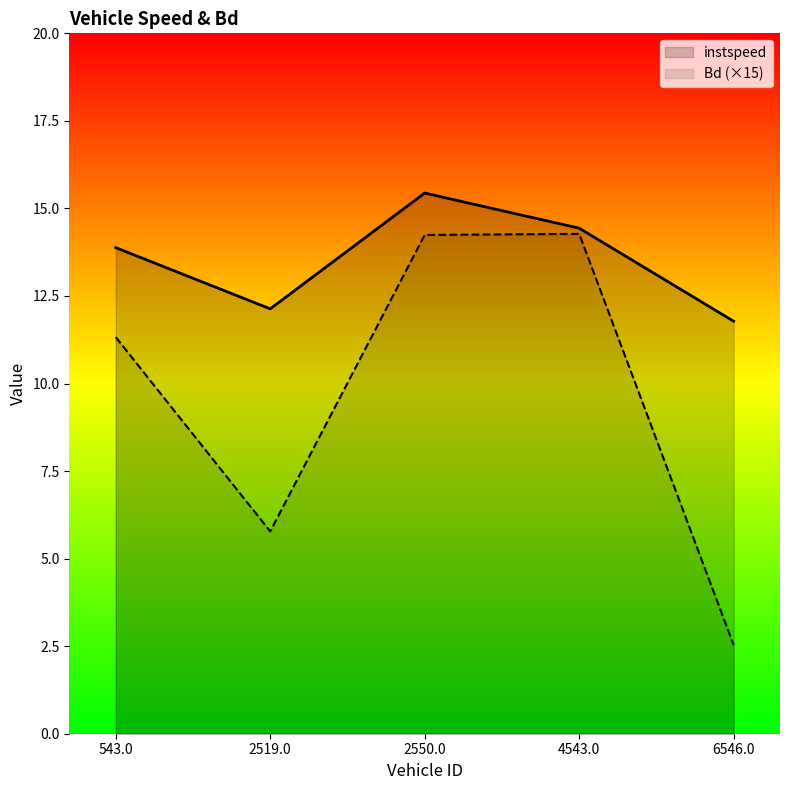

What is the label of the 5th point from the right?

543.0